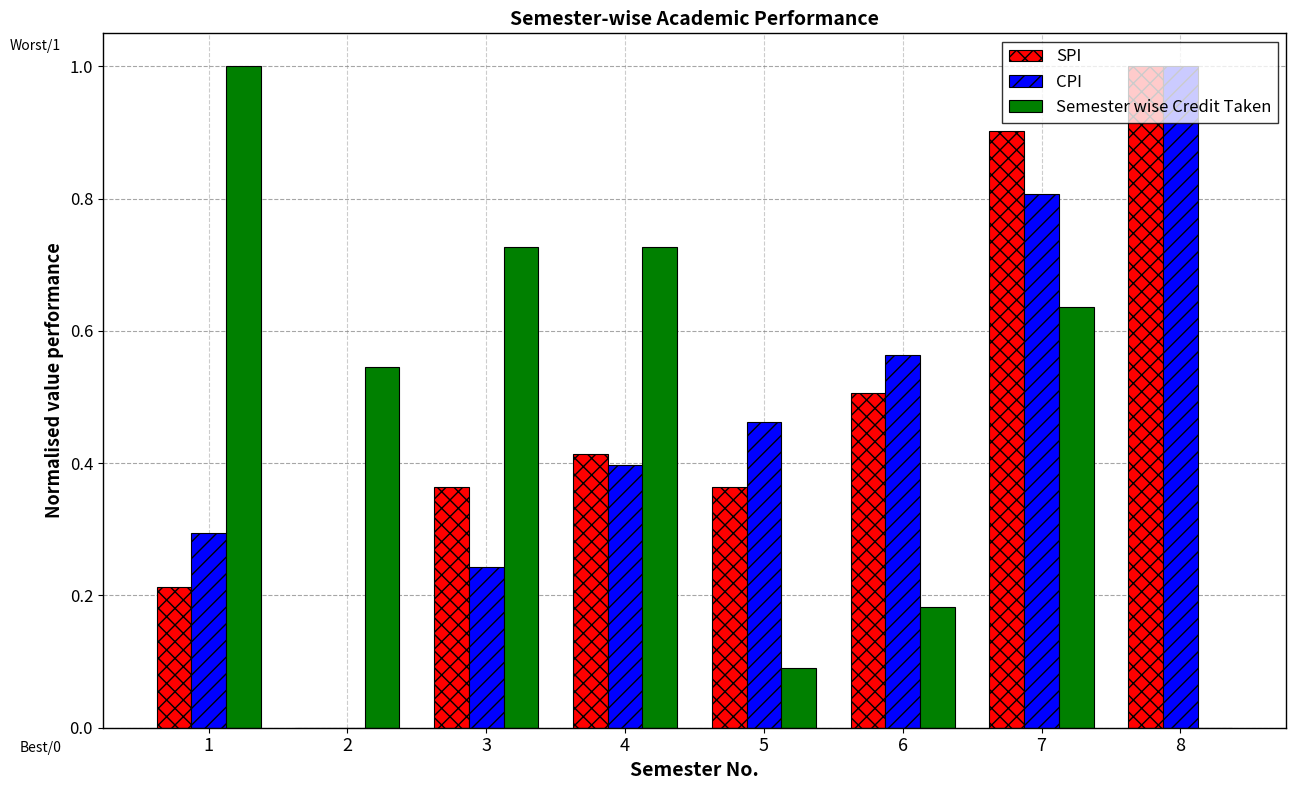

What value does the SPI series have at 7?

0.9